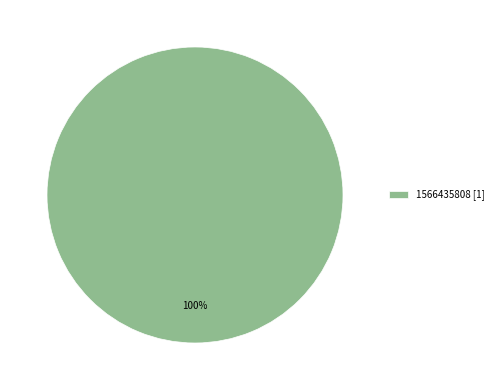

Which slice represents more than half of the pie?

1566435808 [1]